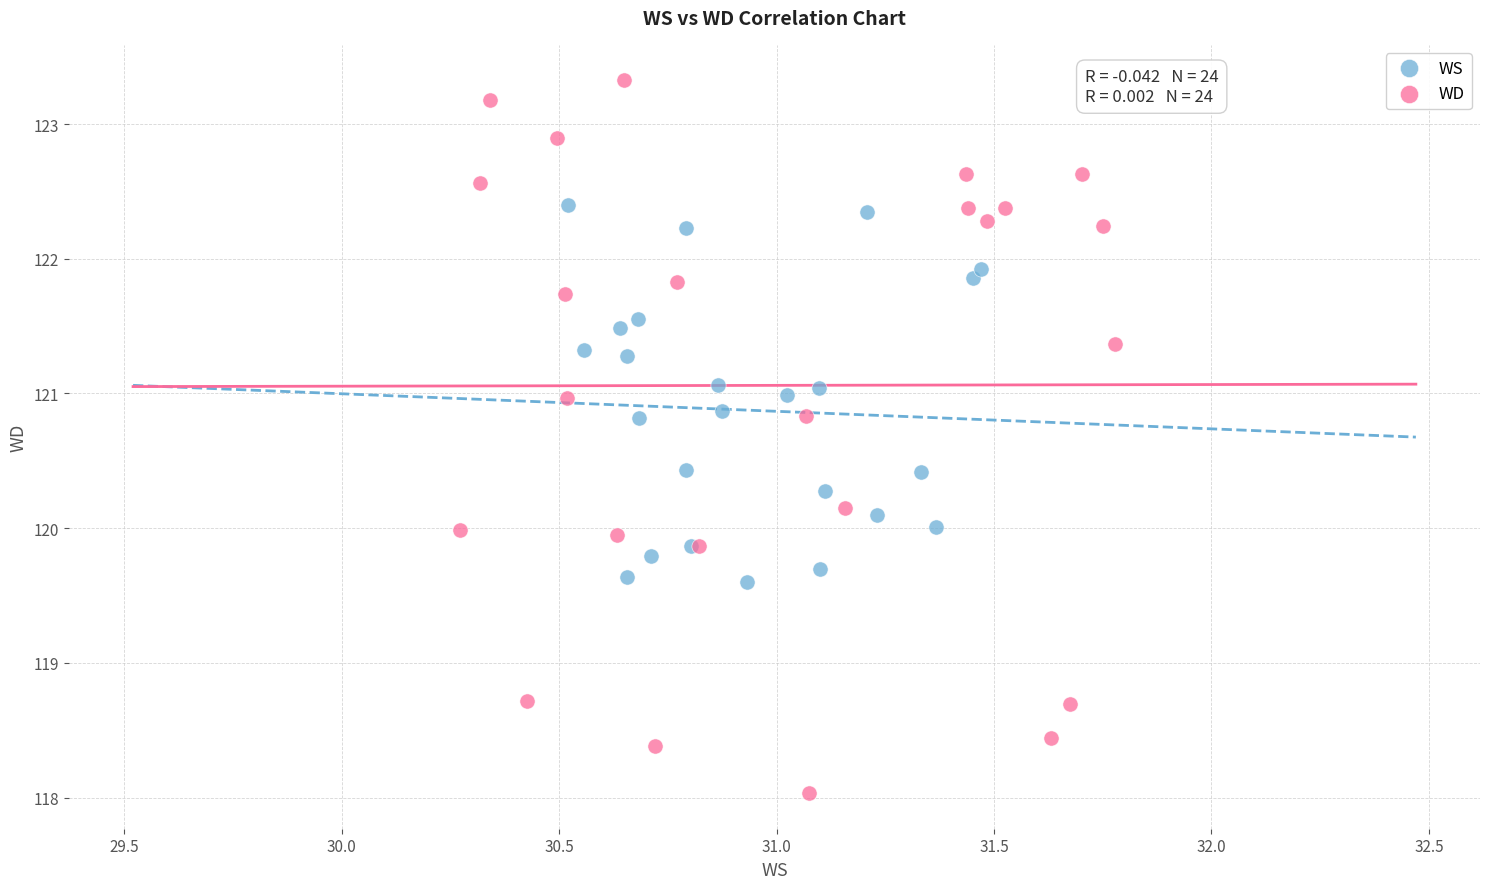

Which series reaches the minimum Y coordinate?

WD